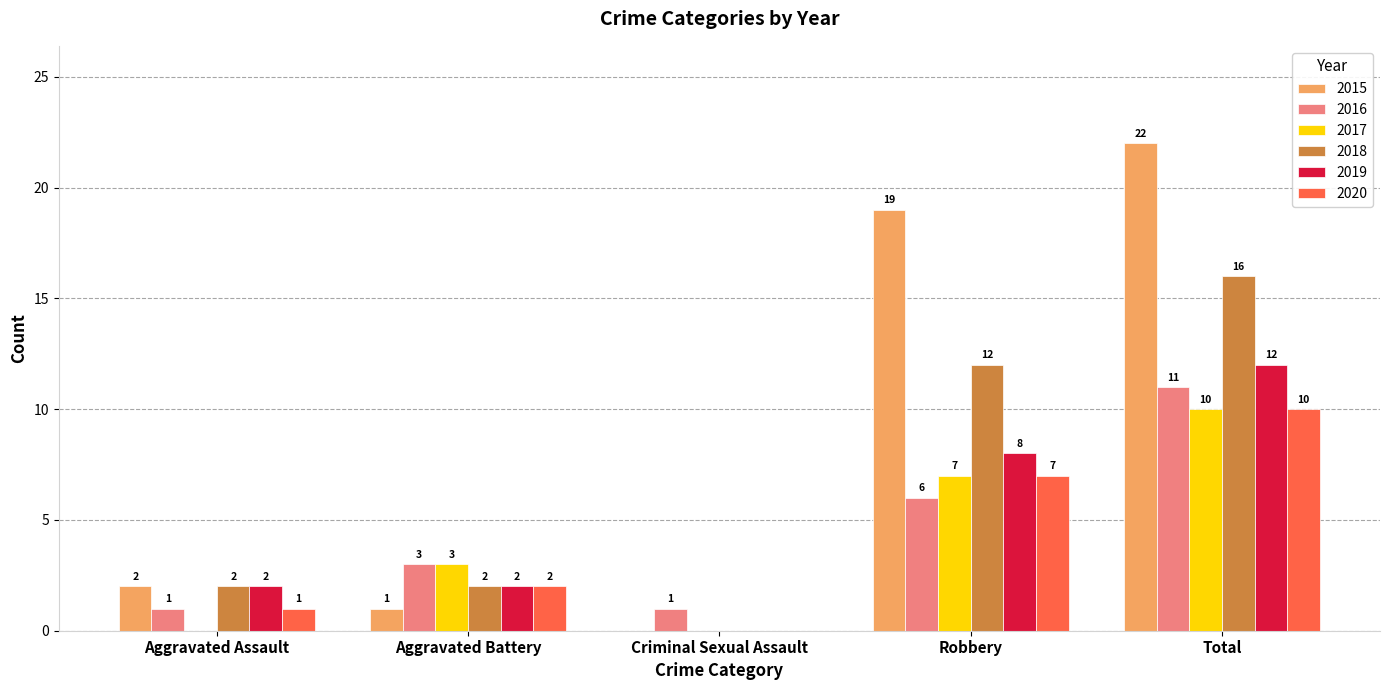

What is the total value across all series at Aggravated Battery?

13